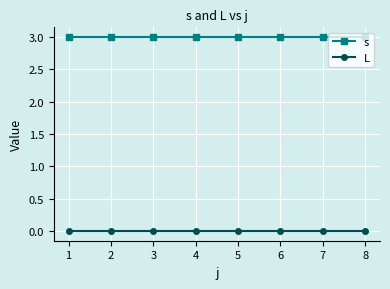

What is the difference between the highest and lowest values at 8?

3